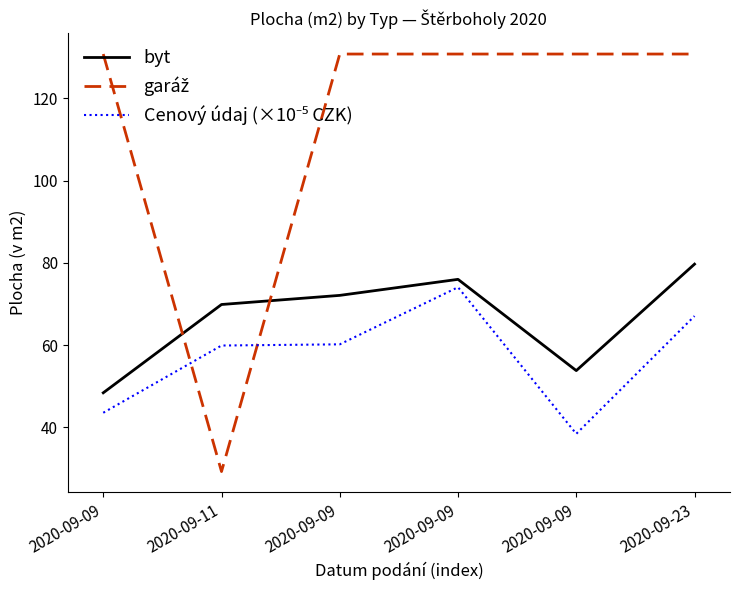

At which label does Cenový údaj (×10⁻⁵ CZK) first exceed 60?

2020-09-09